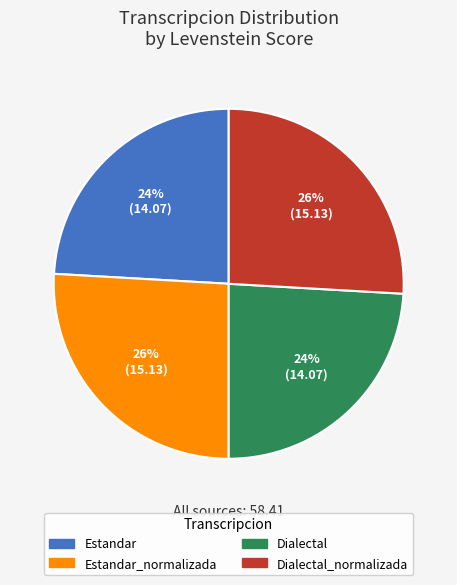

Does any single category account for the majority?

No